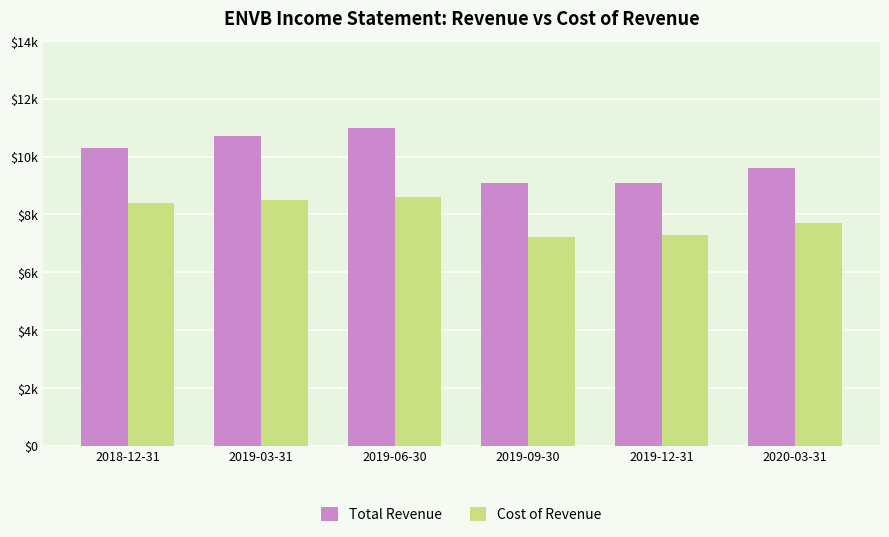

What position from the left is 2019-06-30?

3